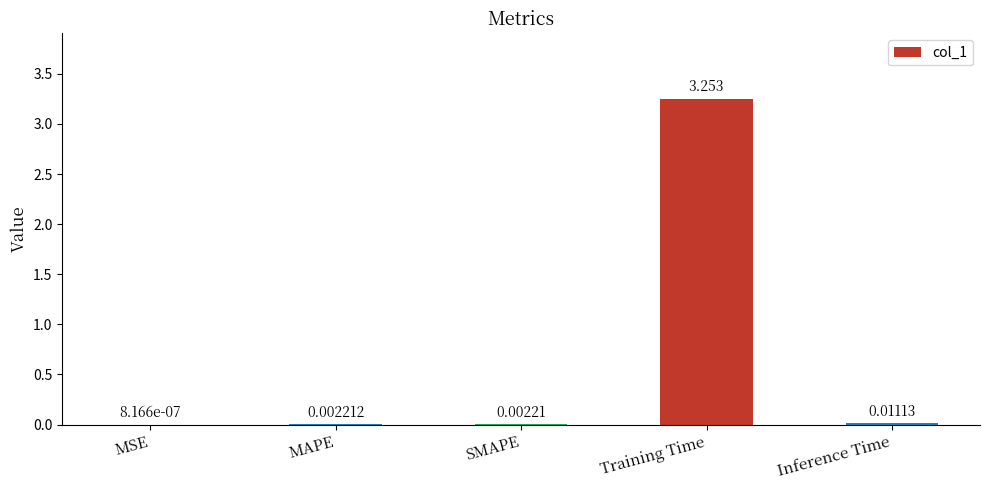

Which has a higher value, MAPE or Training Time?

Training Time